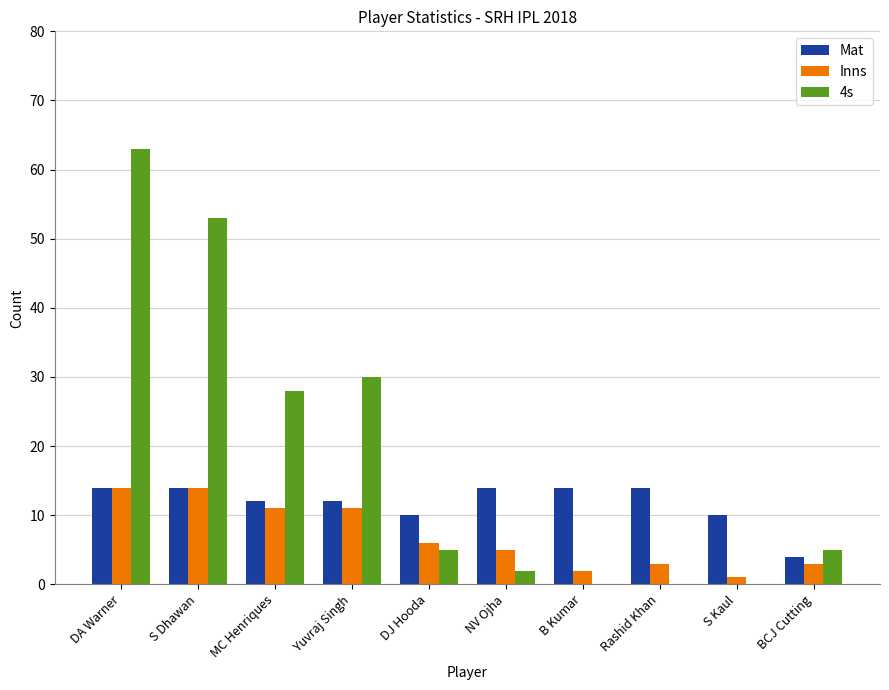

Does the chart contain stacked bars?

No